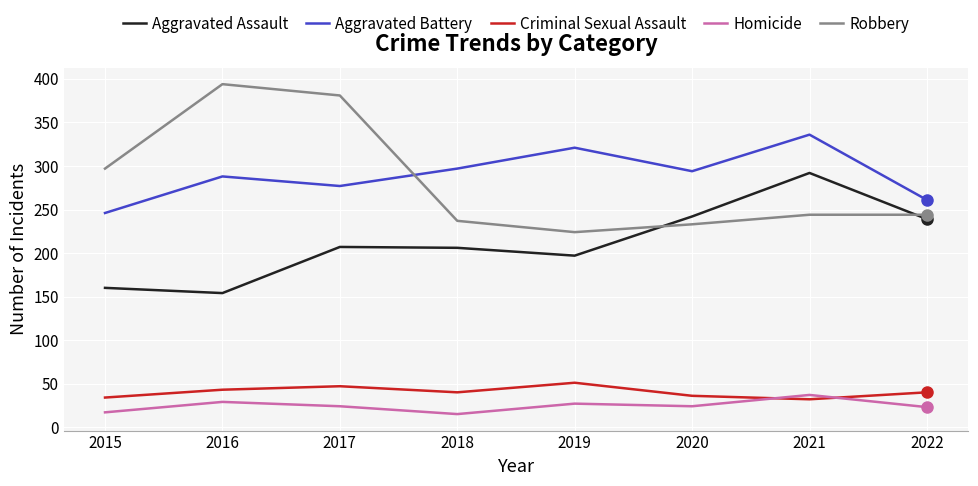

Is it true that Aggravated Assault equals 207 at 2017?

True